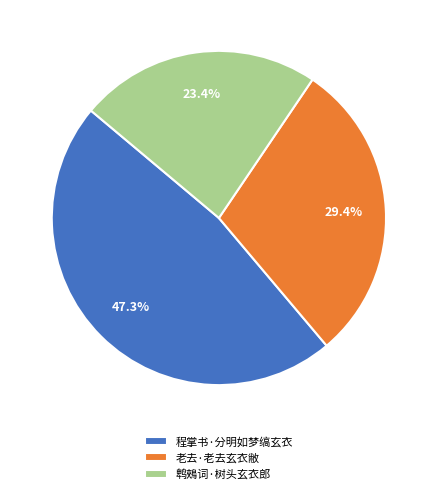

Rank the categories by value from lowest to highest.

鹎鵊词·树头玄衣郎, 老去·老去玄衣敝, 程掌书·分明如梦缟玄衣